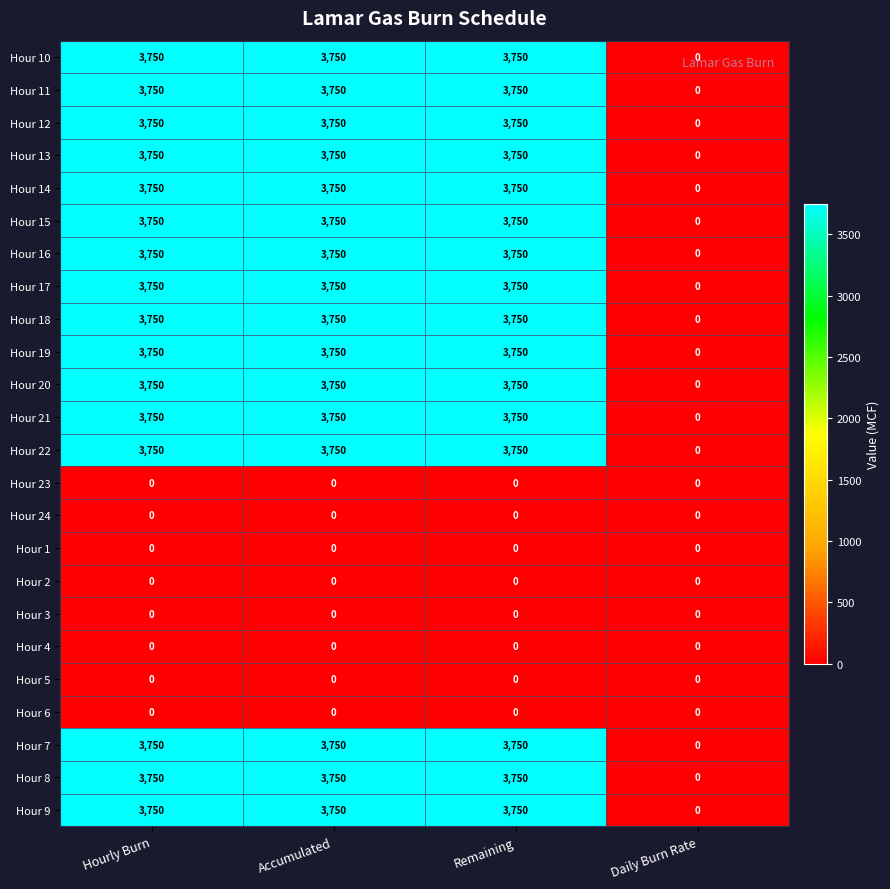

What is the difference between the maximum and minimum values in the Hour 10 series?

3750